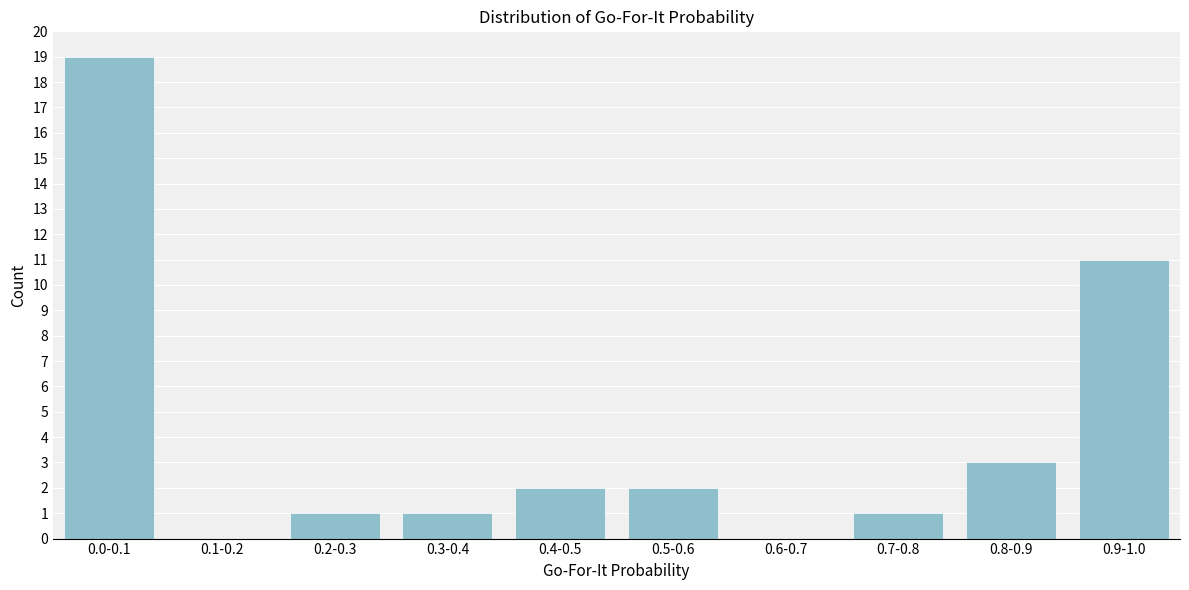

Reading left to right, what are all the values shown in this chart?

0.0-0.1=19	0.1-0.2=0	0.2-0.3=1	0.3-0.4=1	0.4-0.5=2	0.5-0.6=2	0.6-0.7=0	0.7-0.8=1	0.8-0.9=3	0.9-1.0=11